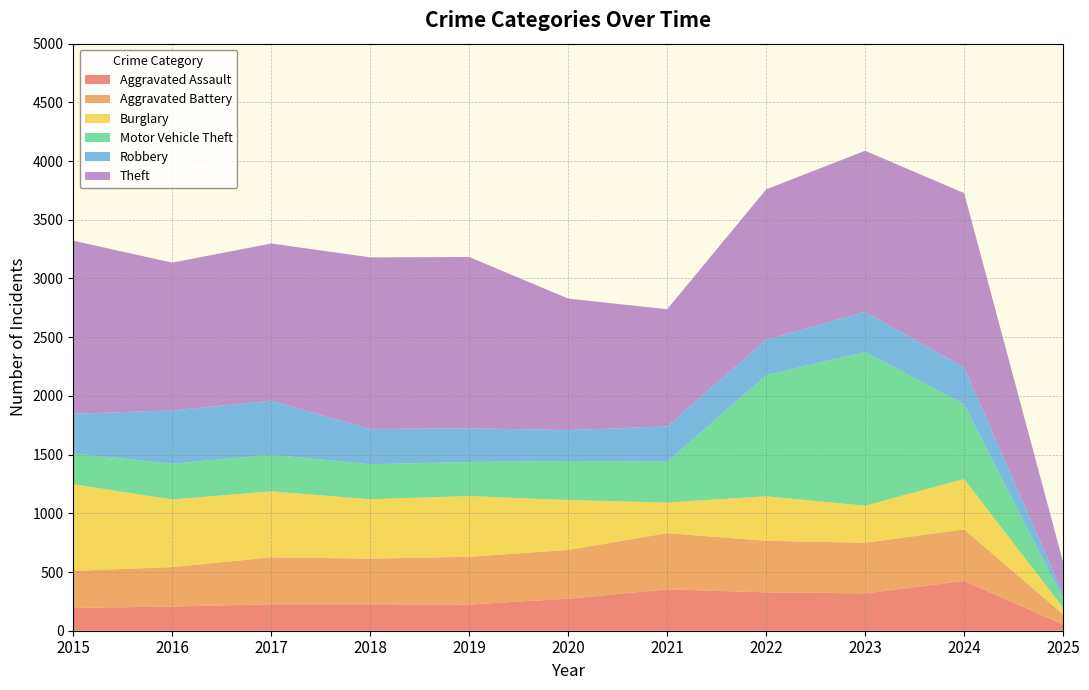

Reading left to right, extract all data points from this chart.

Aggravated Assault: 2015=194	2016=206	2017=225	2018=225	2019=223	2020=273	2021=352	2022=327	2023=318	2024=424	2025=52
Aggravated Battery: 2015=316	2016=336	2017=400	2018=389	2019=407	2020=415	2021=479	2022=439	2023=431	2024=439	2025=88
Burglary: 2015=738	2016=576	2017=562	2018=506	2019=517	2020=425	2021=261	2022=379	2023=316	2024=429	2025=56
Motor Vehicle Theft: 2015=263	2016=304	2017=312	2018=298	2019=290	2020=333	2021=348	2022=1031	2023=1310	2024=636	2025=78
Robbery: 2015=337	2016=454	2017=460	2018=301	2019=287	2020=263	2021=300	2022=304	2023=340	2024=315	2025=41
Theft: 2015=1474	2016=1259	2017=1339	2018=1461	2019=1459	2020=1120	2021=998	2022=1279	2023=1373	2024=1484	2025=269